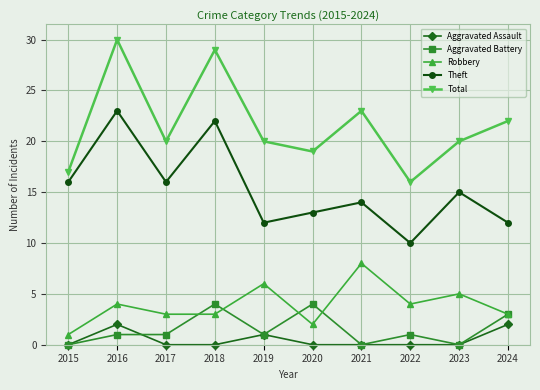

What is the difference between the maximum and minimum values in the Theft series?

13